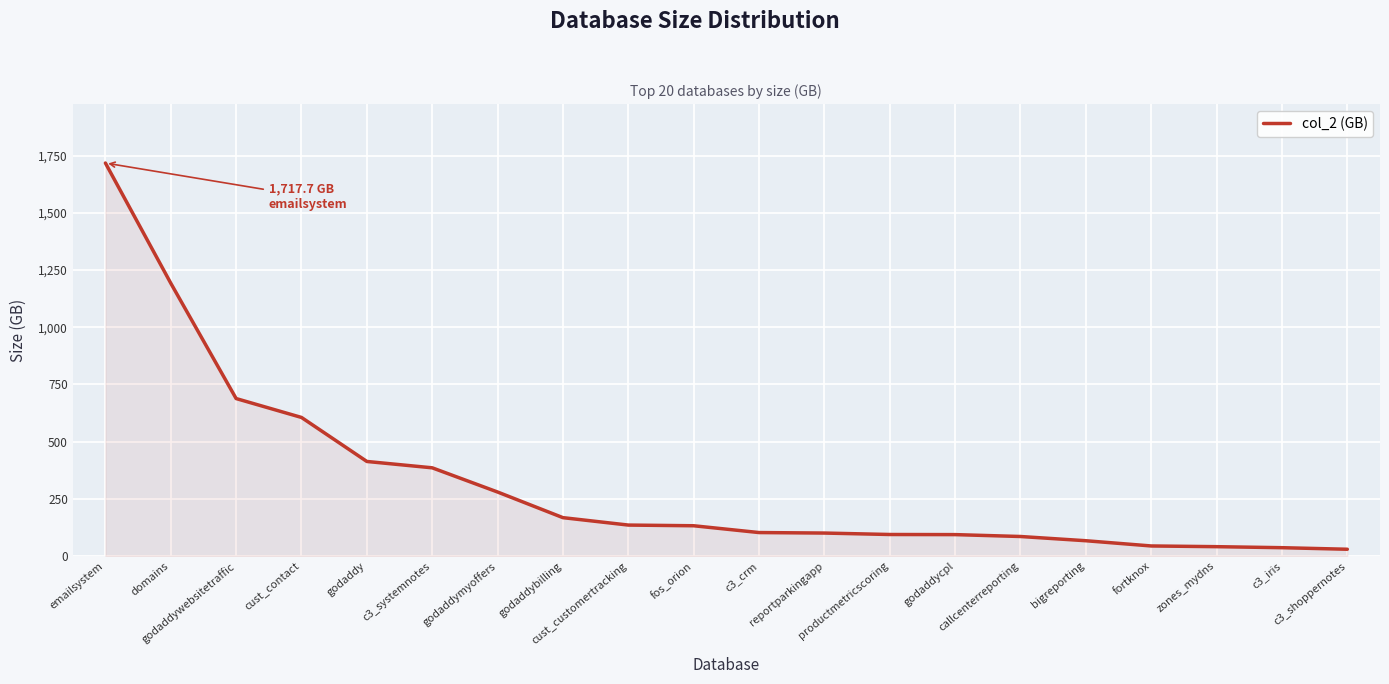

The chart shows a value of 90.4 at godaddymyoffers. True or false?

False